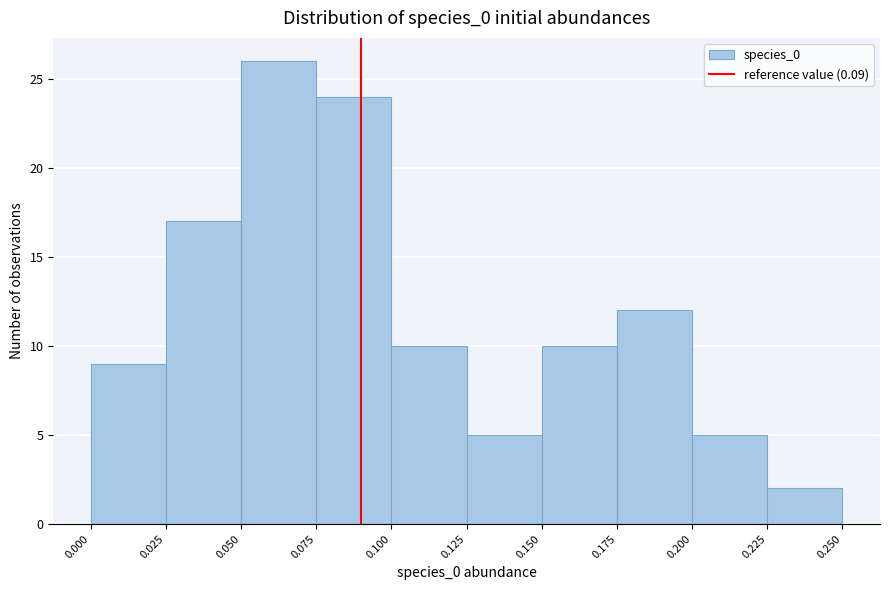

What is the height of the bar covering 0.025 to 0.050 on the x-axis? The values are not printed on the chart, so give them approximately, as read against the axis.

17